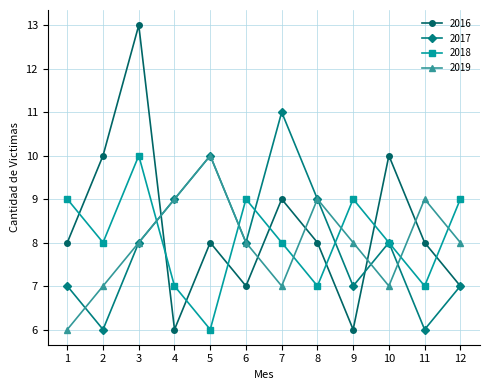

The 2018 series shows 7 at 4. True or false?

True